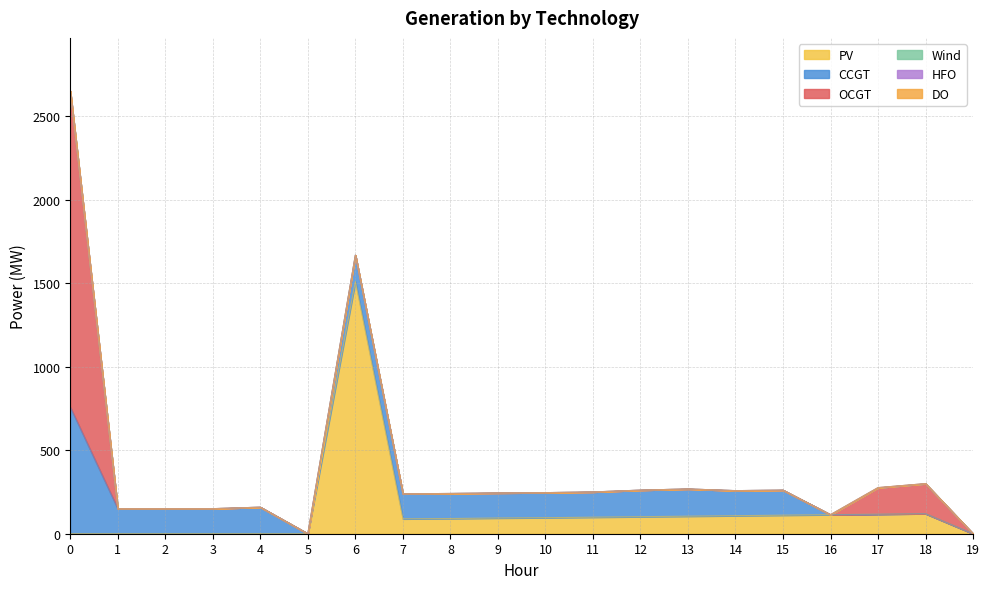

How many distinct data groups are displayed?

6